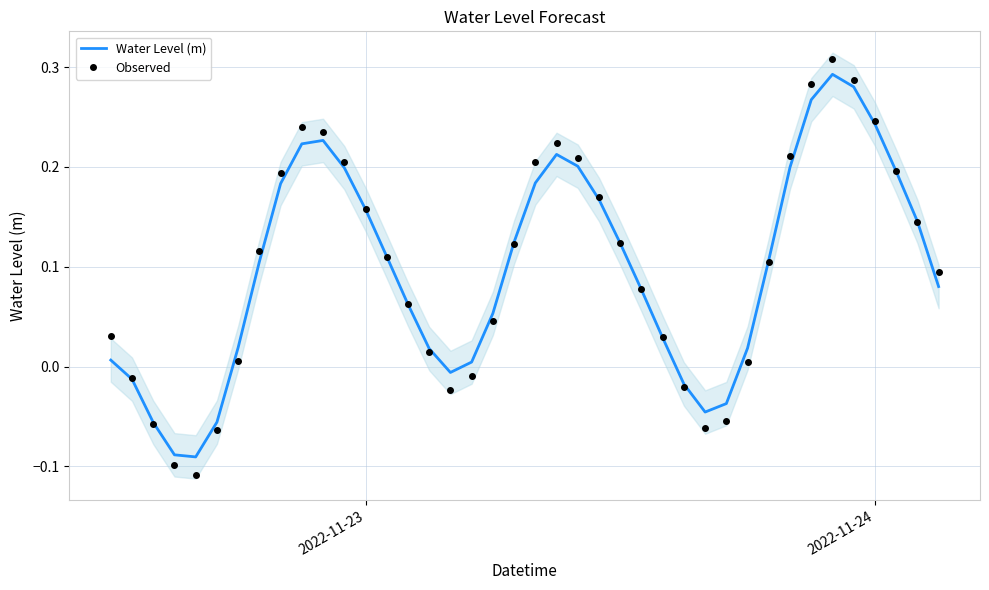

Reading left to right, what are all the values shown in this chart?

Water Level (m): 0.0	-0.0	-0.1	-0.1	-0.1	-0.1	0.0	0.1	0.2	0.2	0.2	0.2	0.2	0.1	0.1	0.0	-0.0	0.0	0.1	0.1	0.2	0.2	0.2	0.2	0.1	0.1	0.0	-0.0	-0.0	-0.0	0.0	0.1	0.2	0.3	0.3	0.3	0.2	0.2	0.1	0.1
Observed: 0.0	-0.0	-0.1	-0.1	-0.1	-0.1	0.0	0.1	0.2	0.2	0.2	0.2	0.2	0.1	0.1	0.0	-0.0	-0.0	0.0	0.1	0.2	0.2	0.2	0.2	0.1	0.1	0.0	-0.0	-0.1	-0.1	0.0	0.1	0.2	0.3	0.3	0.3	0.2	0.2	0.1	0.1